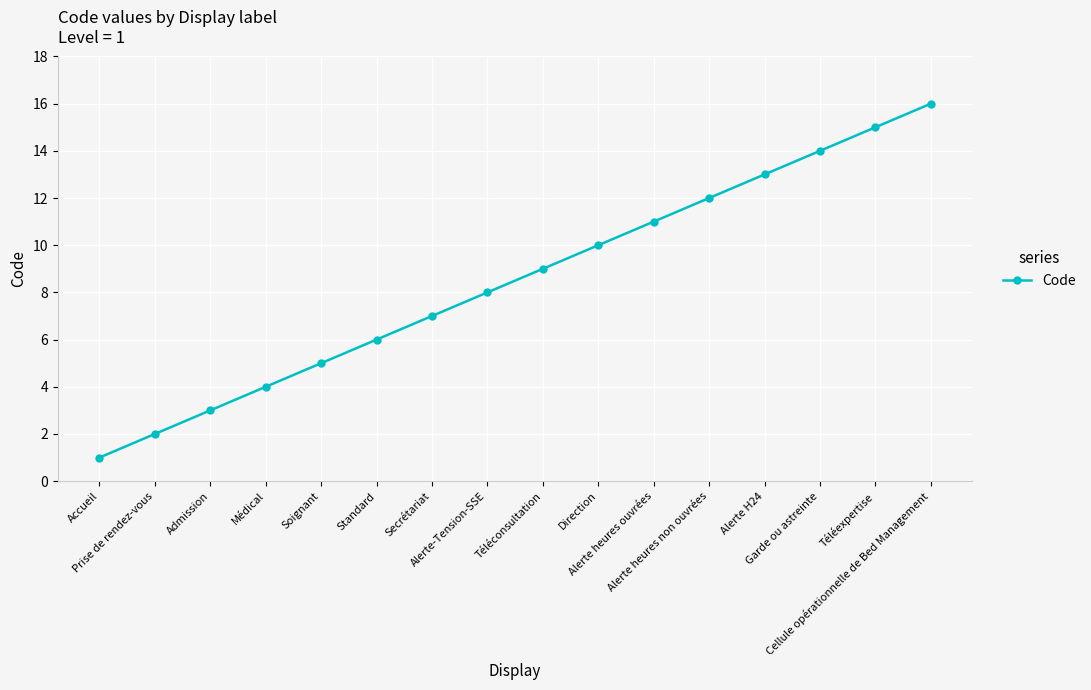

True or false: the data shows 7 at Alerte heures ouvrées.

False